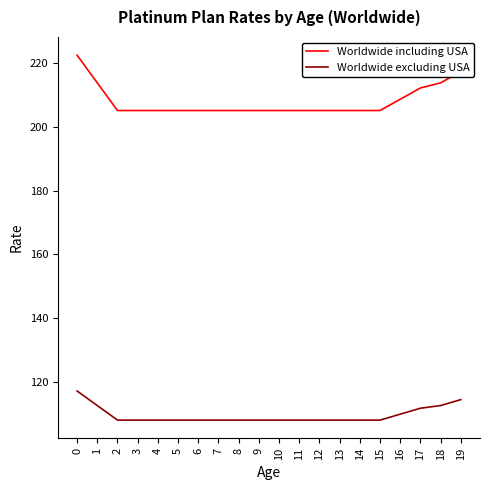

What is the difference between the maximum and minimum values in the Worldwide including USA series?

17.4